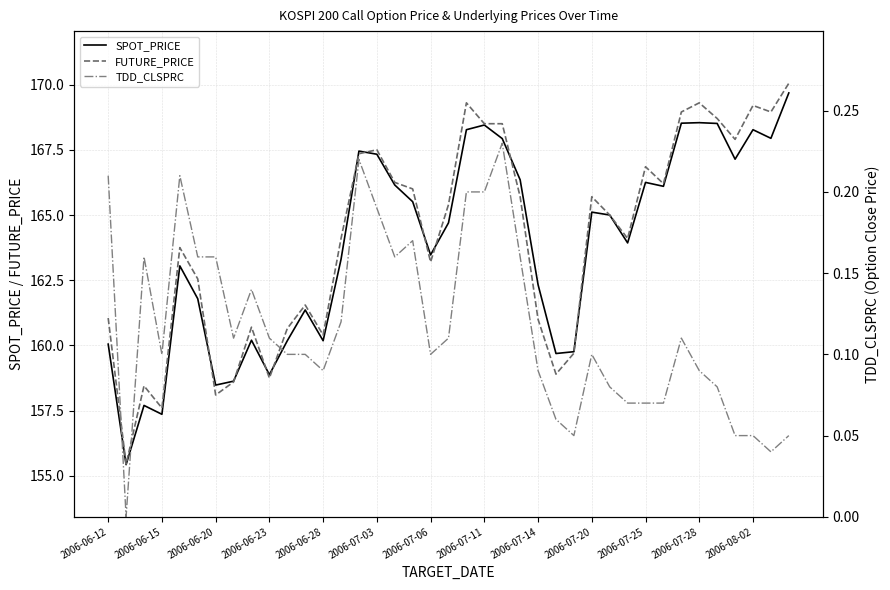

What is the maximum value for SPOT_PRICE?

169.7